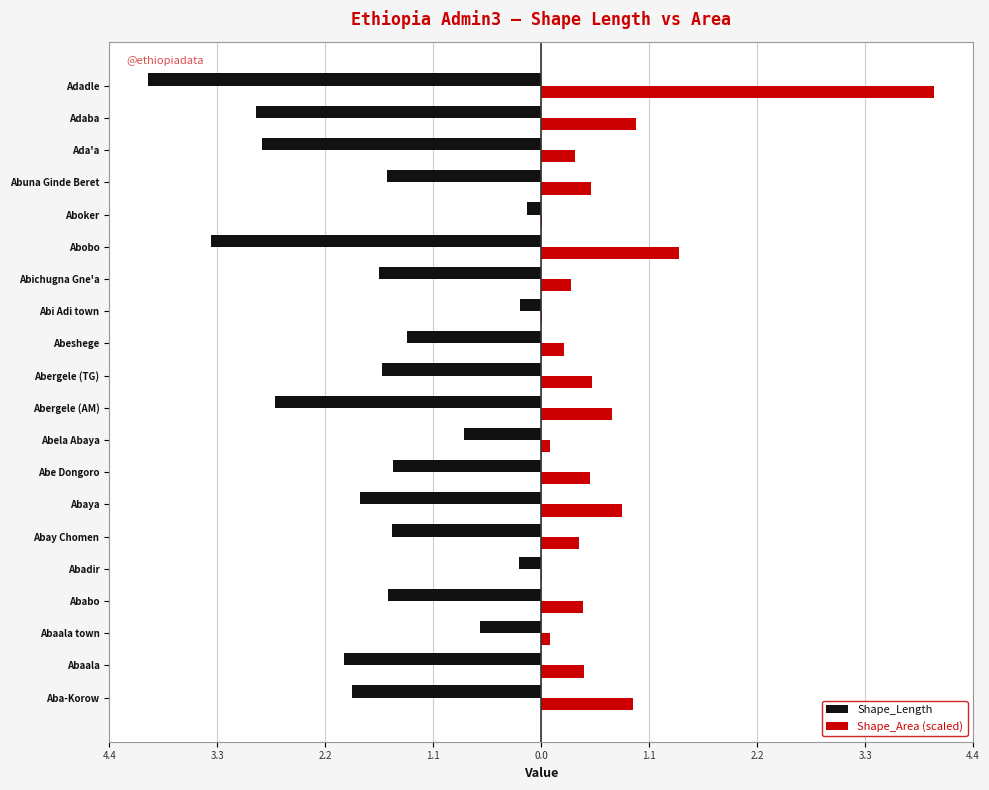

What are all the series names shown in the legend?

Shape_Length, Shape_Area (scaled)